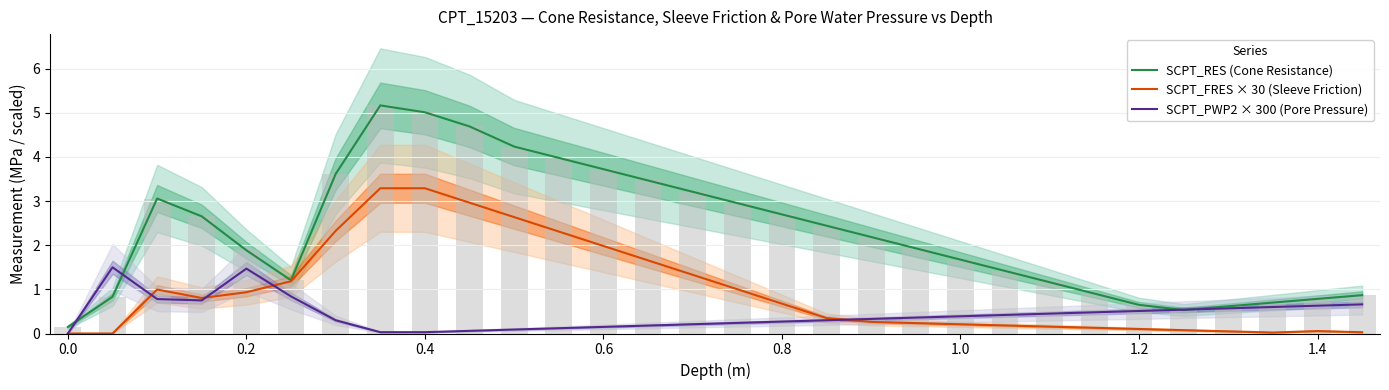

What is the spread (max minus min) of values at 1.4?

0.7